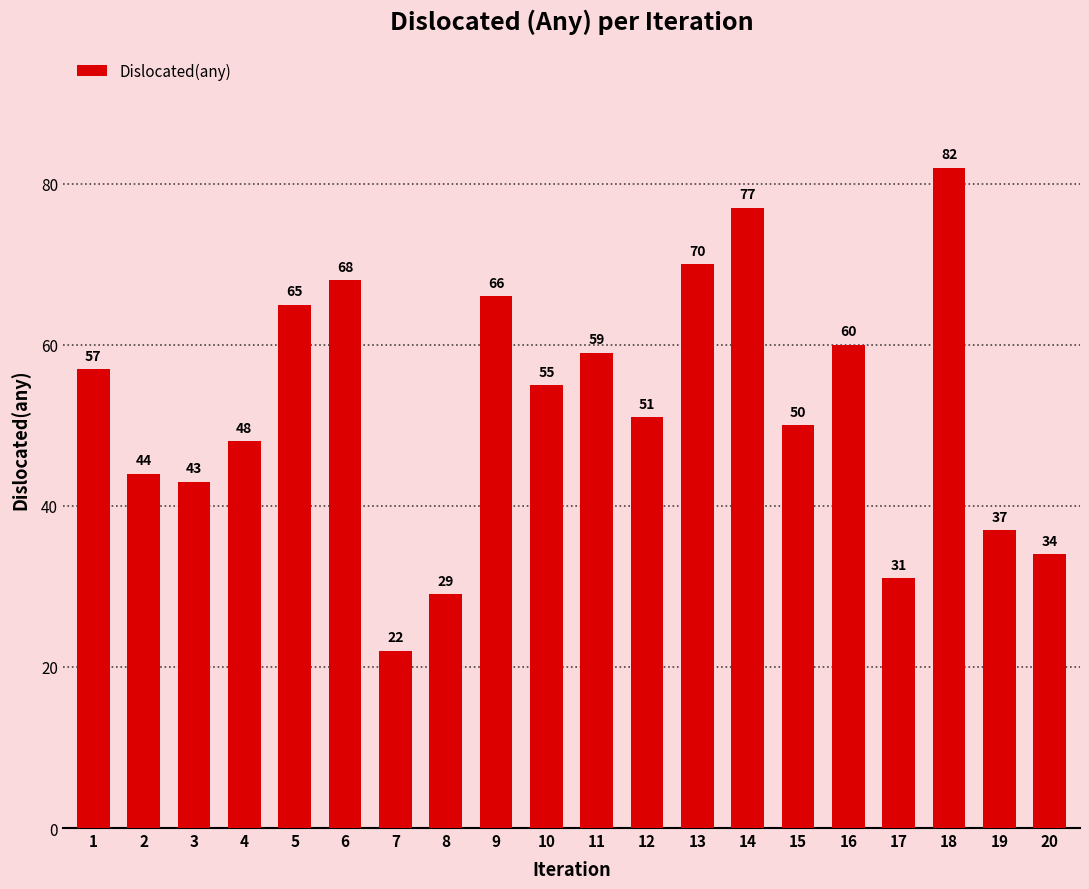

The chart shows a value of 18 at 19. True or false?

False